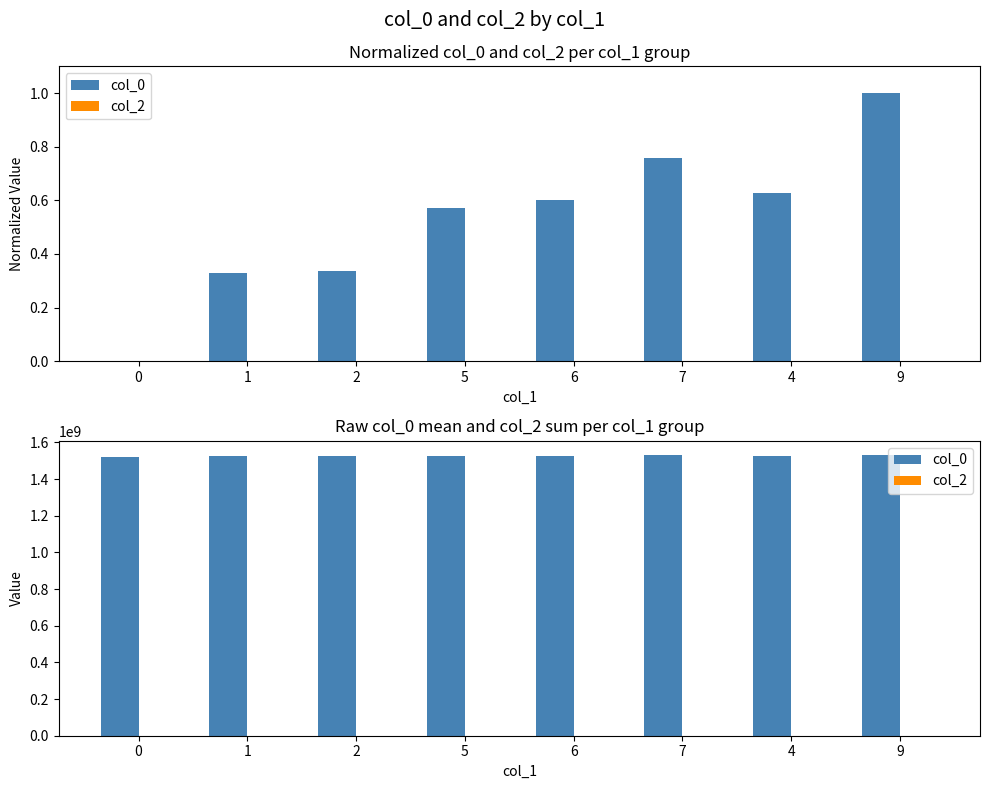

How many bars are there in total?

16